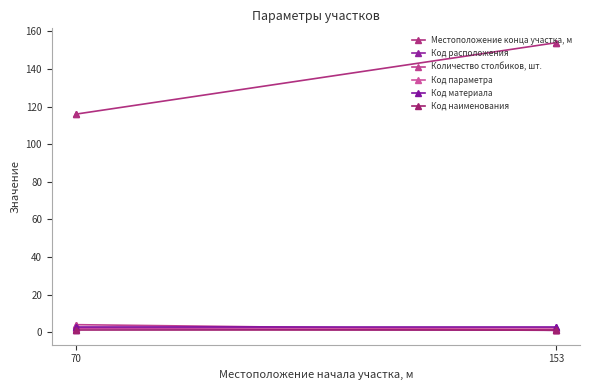

The Количество столбиков, шт. series shows 1 at 153. True or false?

False